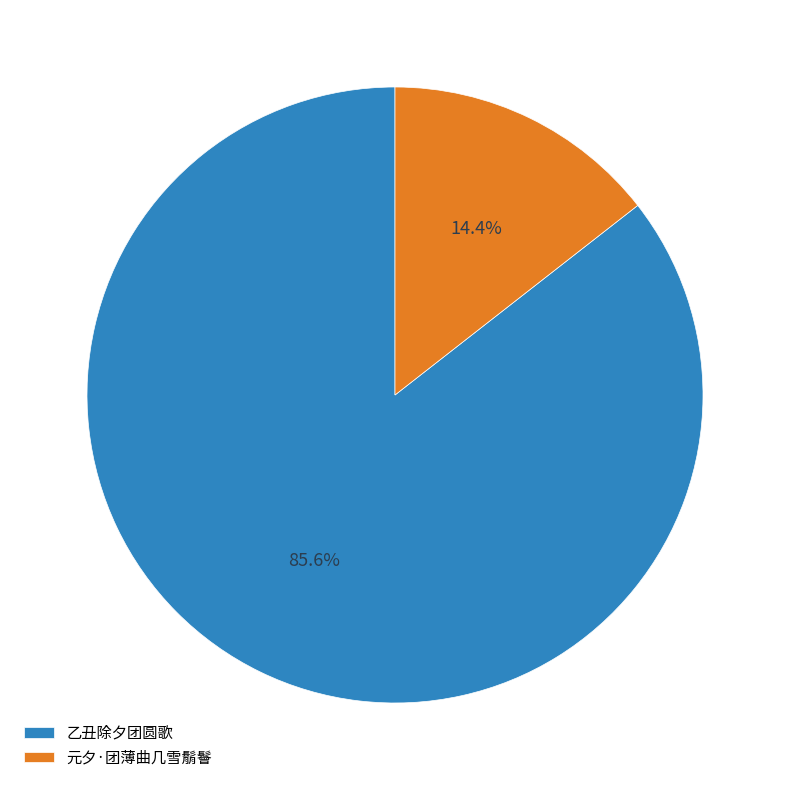

Does 元夕·团薄曲几雪鬅鬙 represent more than half of the total?

No